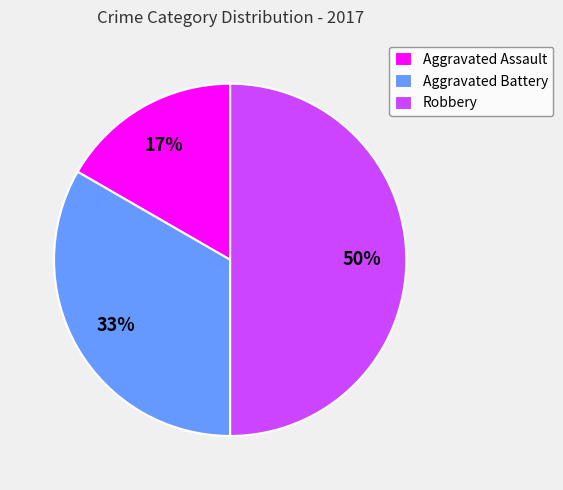

To the nearest percent, what is the combined percentage of Robbery and Aggravated Assault?

67%